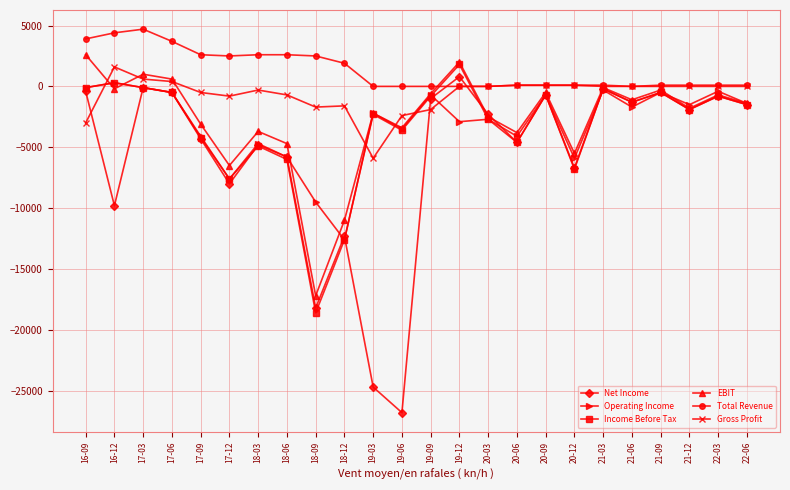

What is the label of the 18th point from the left?

20-12